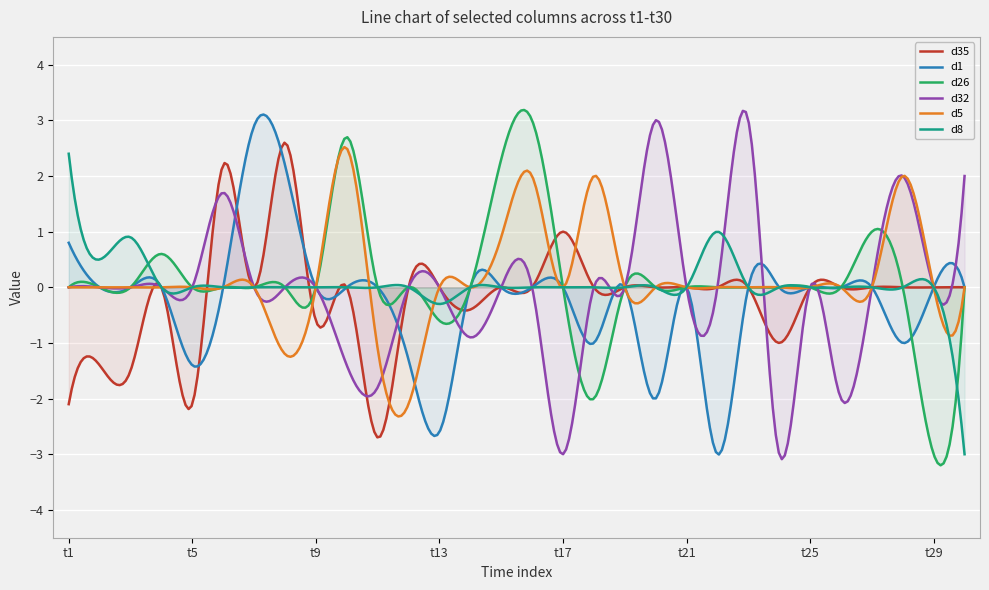

How many lines are shown in the chart?

6